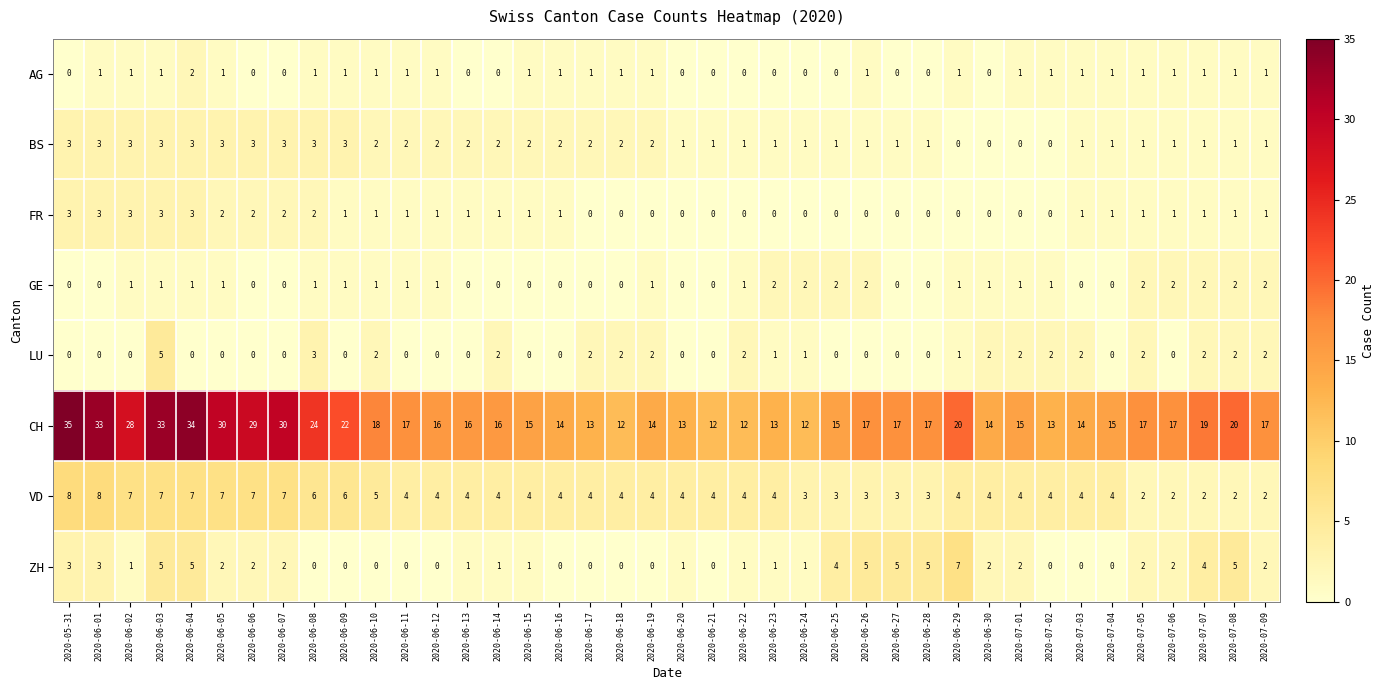

What is the lowest value of the CH series?

12